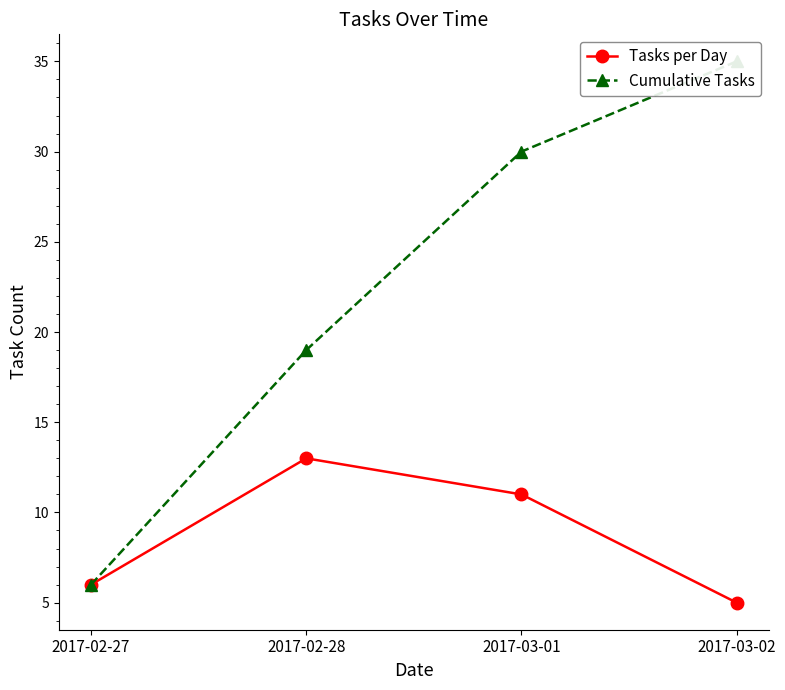

At which category is the sum across all series the highest?

2017-03-01